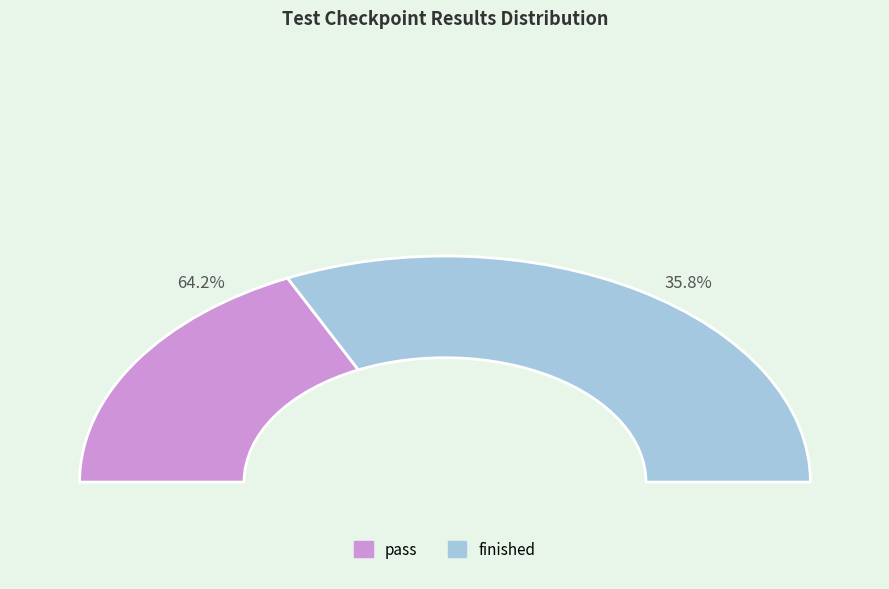

True or false: pass accounts for 24% of the total.

False